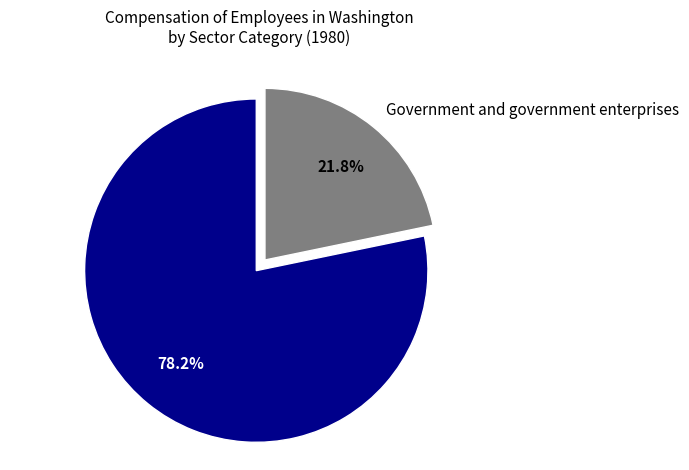

What percentage is NOT represented by Private industries?

21.8%